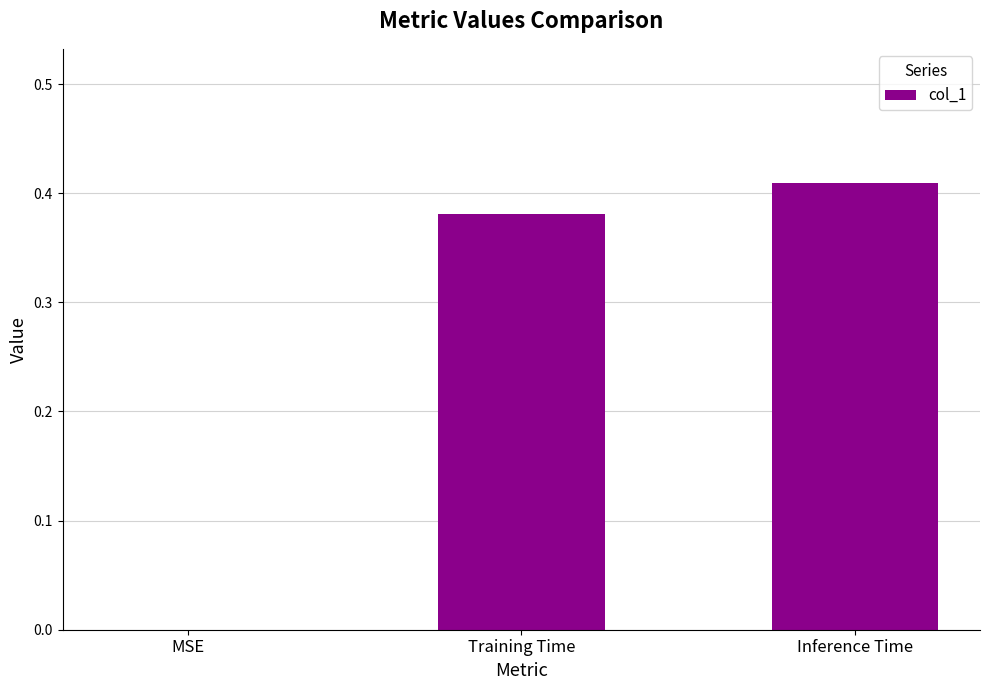

What is the sum of the values at Training Time and Inference Time?

0.8